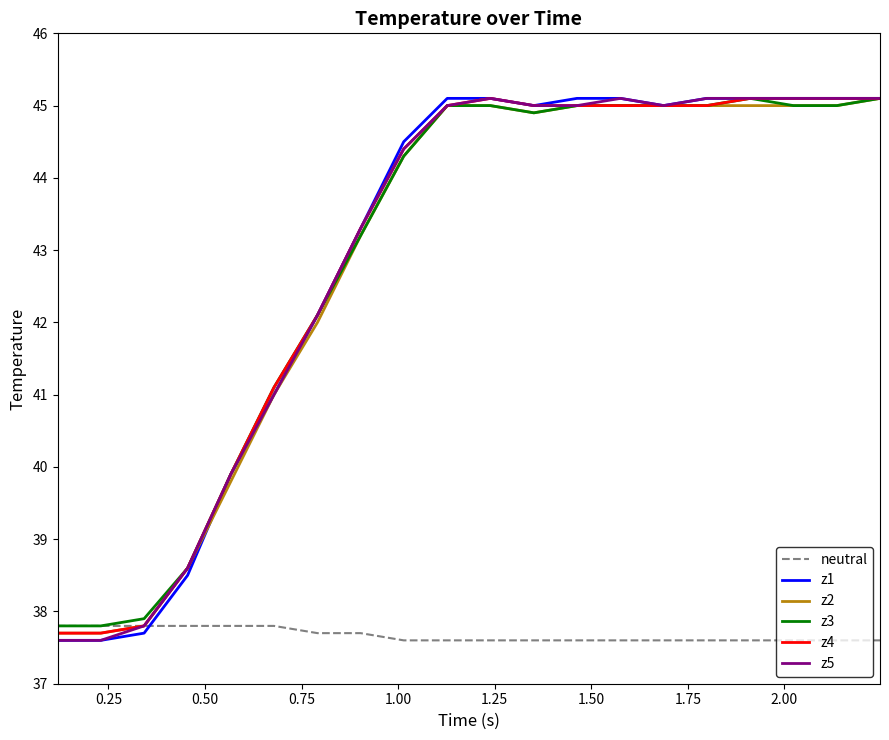

After their last crossing, which series has the higher values: z1 or neutral?

z1